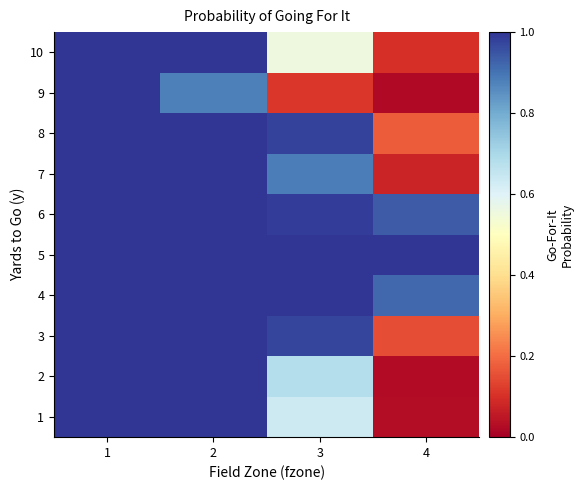

At which category is the sum across all series the highest?

1